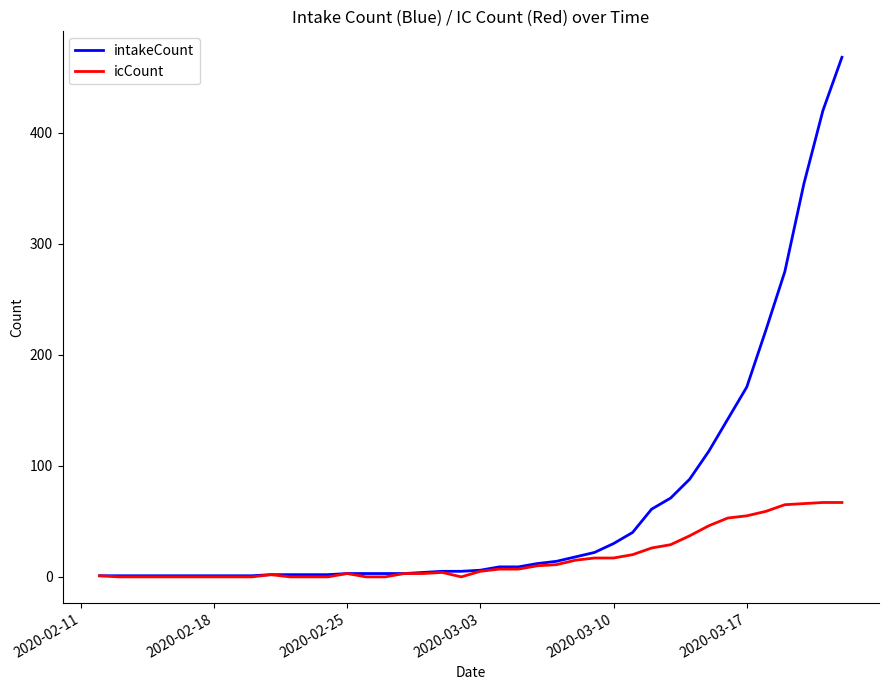

How many lines are shown in the chart?

2